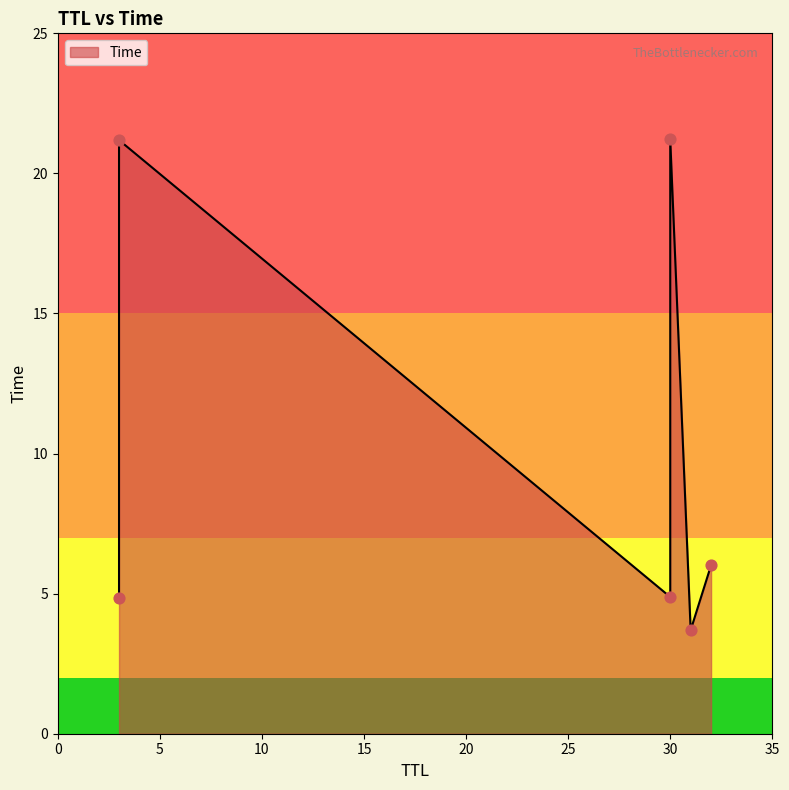

What is the ratio of the value at 30 to the value at 3?

1.0